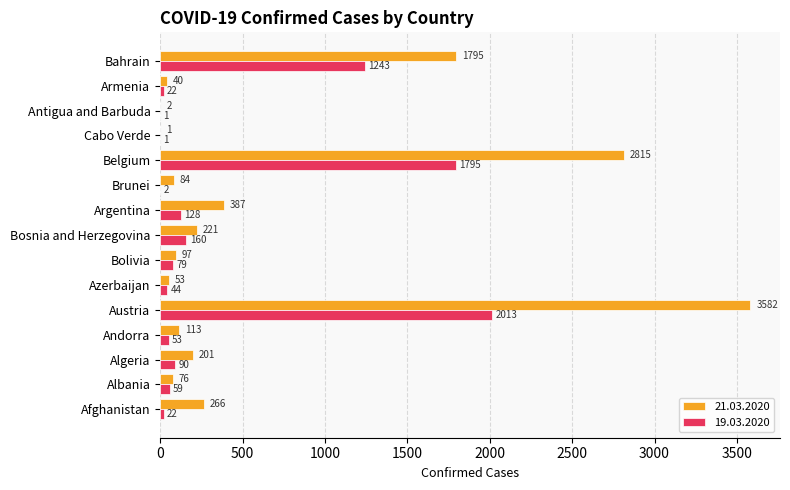

Count the number of data series in this chart.

2